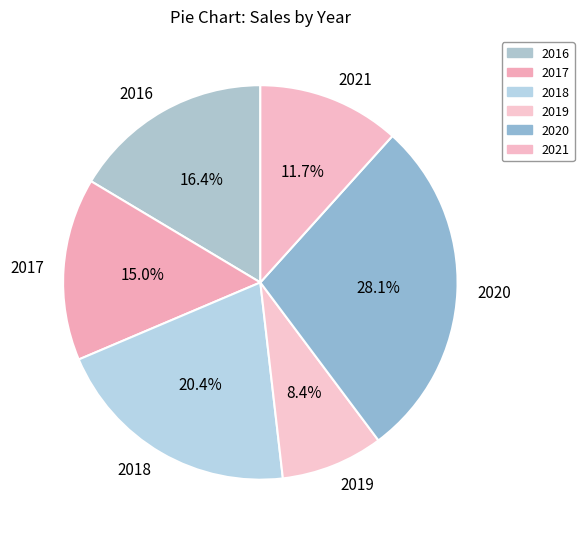

To the nearest percent, what is the average slice percentage?

17%